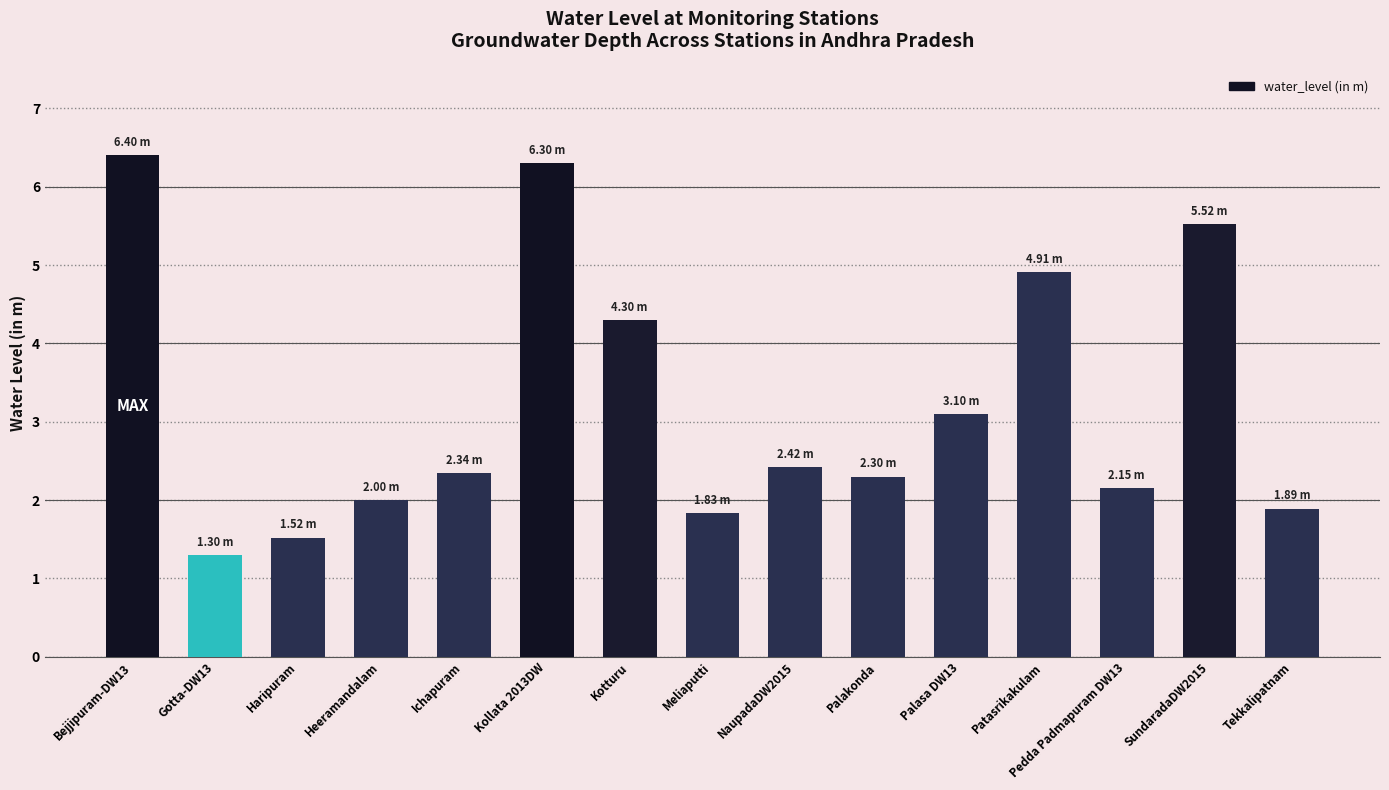

Count the number of categories in the chart.

15